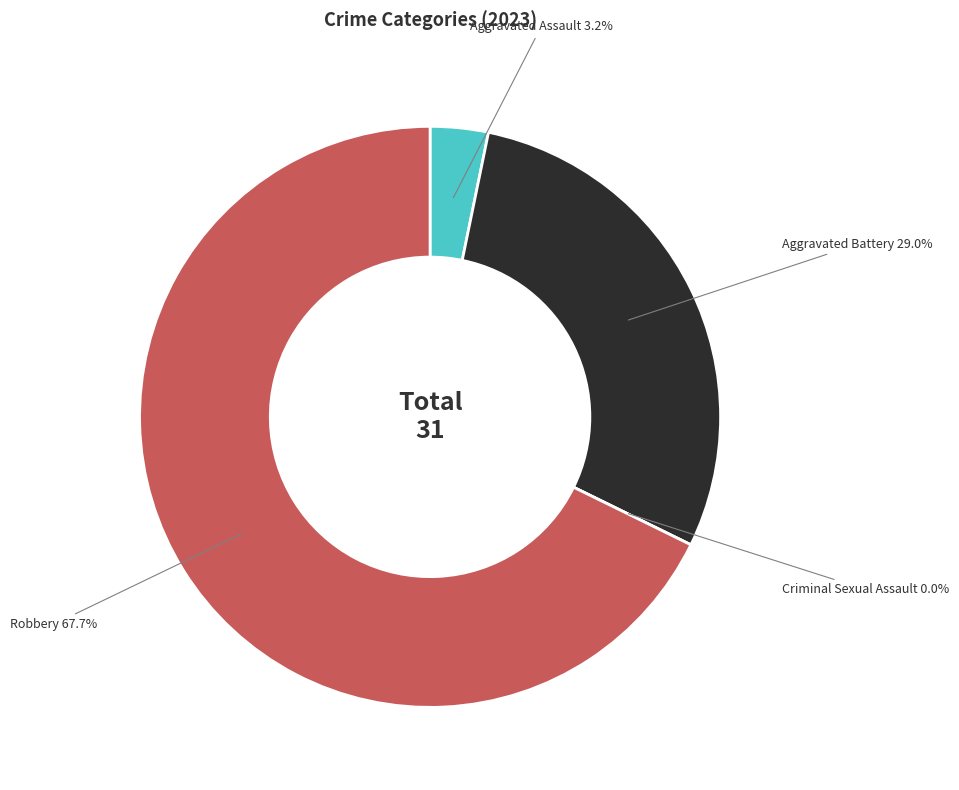

How much of the chart is everything except Aggravated Assault?

96.8%